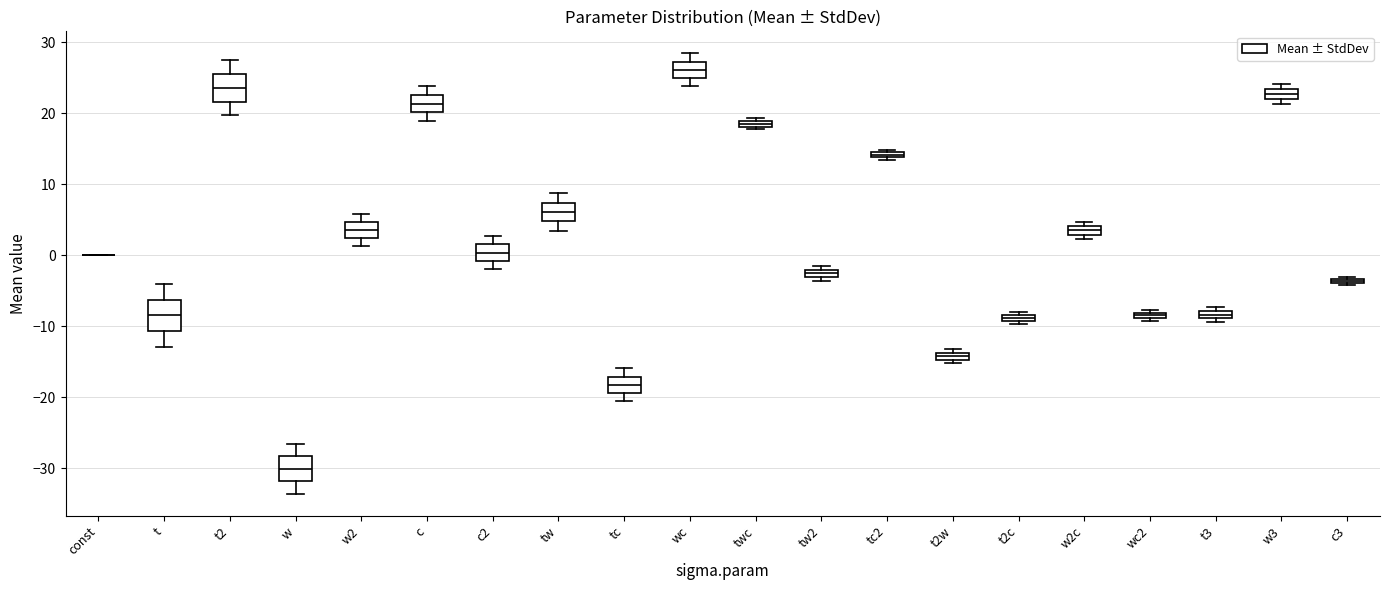

Where is the upper edge of the box for t2w on the y-axis? The values are not printed on the chart, so give them approximately, as read against the axis.

-14